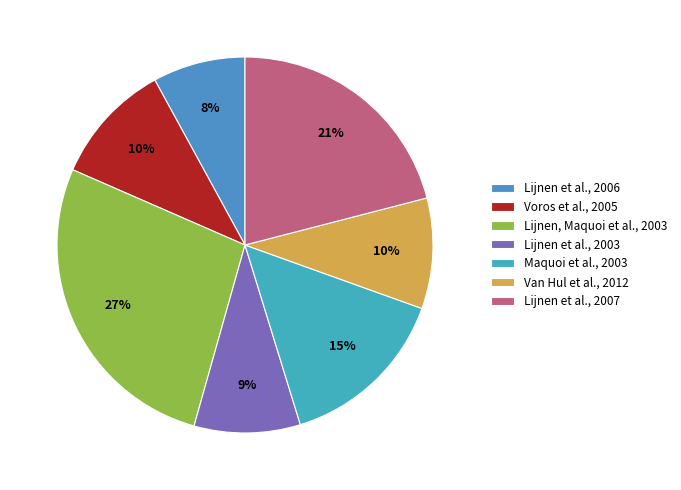

To the nearest percent, what is the difference between the largest and smallest slice percentages?

19%